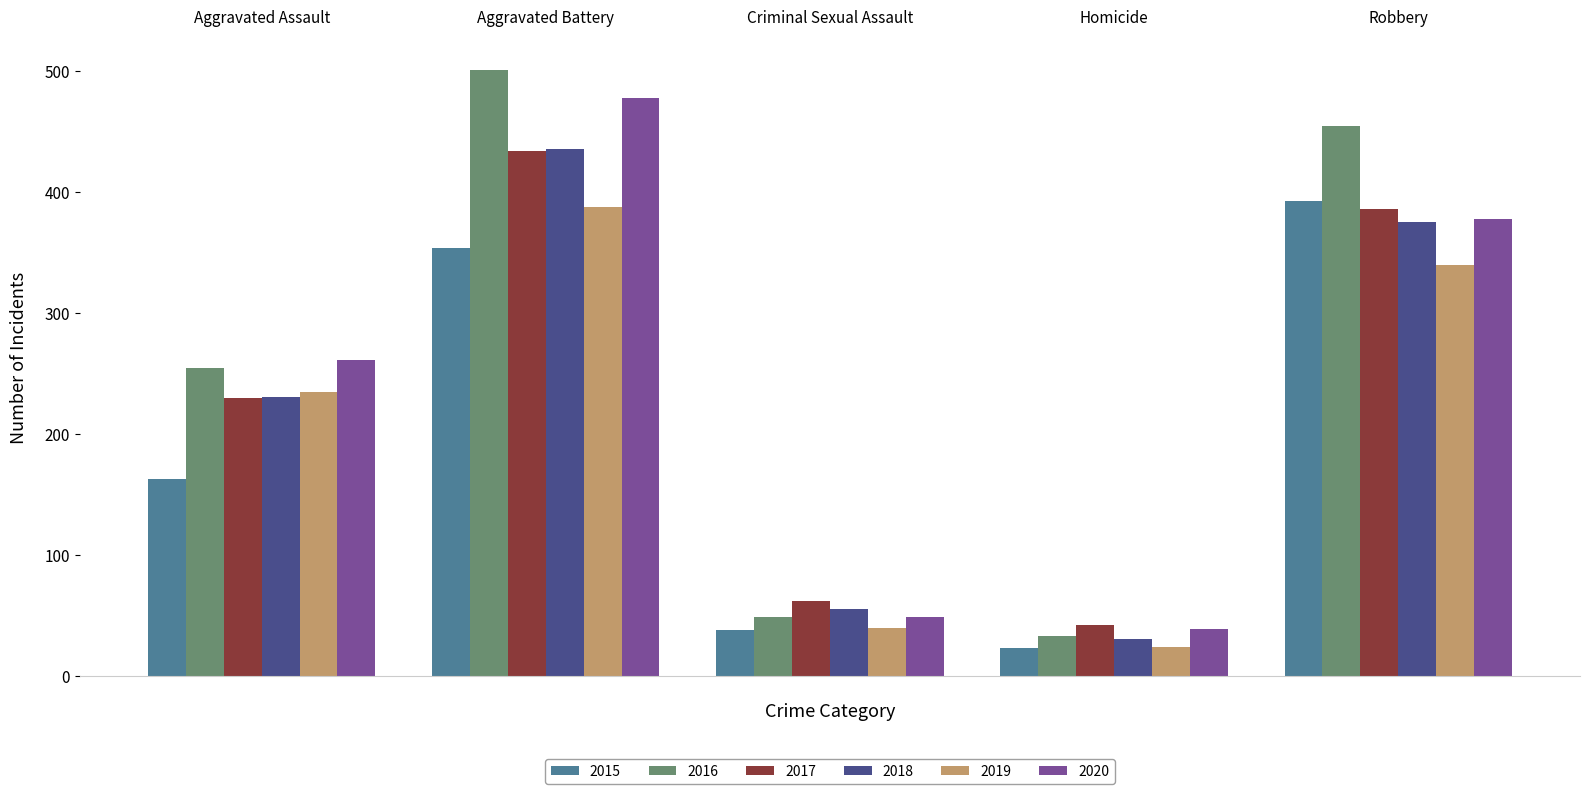

Reading left to right, extract all data points from this chart.

2015: 163	354	38	23	393
2016: 255	501	49	33	455
2017: 230	434	62	42	386
2018: 231	436	56	31	375
2019: 235	388	40	24	340
2020: 261	478	49	39	378